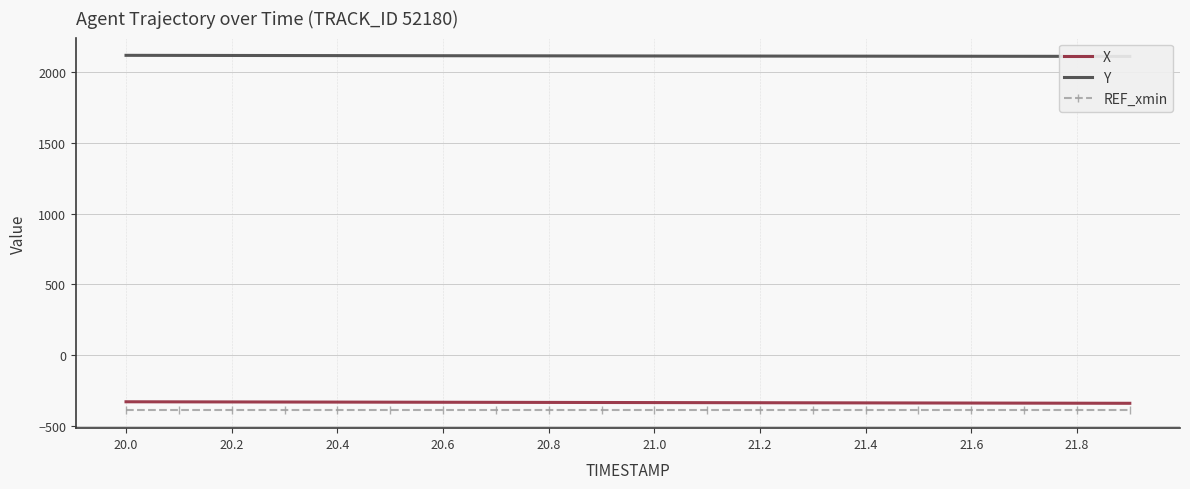

What is the minimum value for REF_xmin?

-391.8